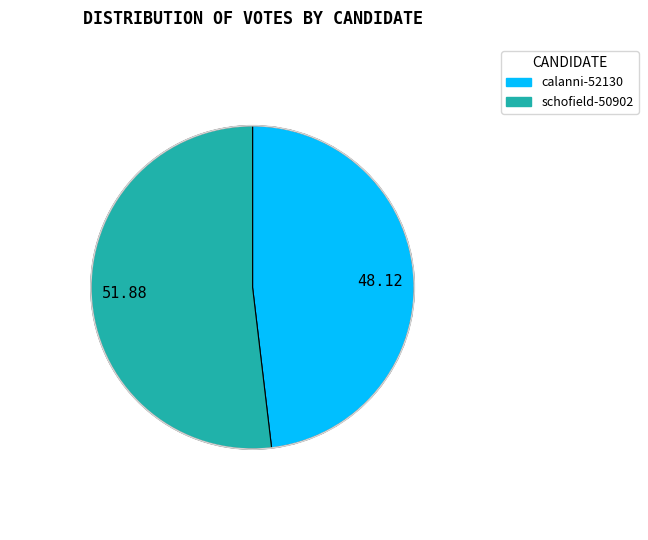

Combined, do 48.12 and 51.88 account for over 50%?

Yes